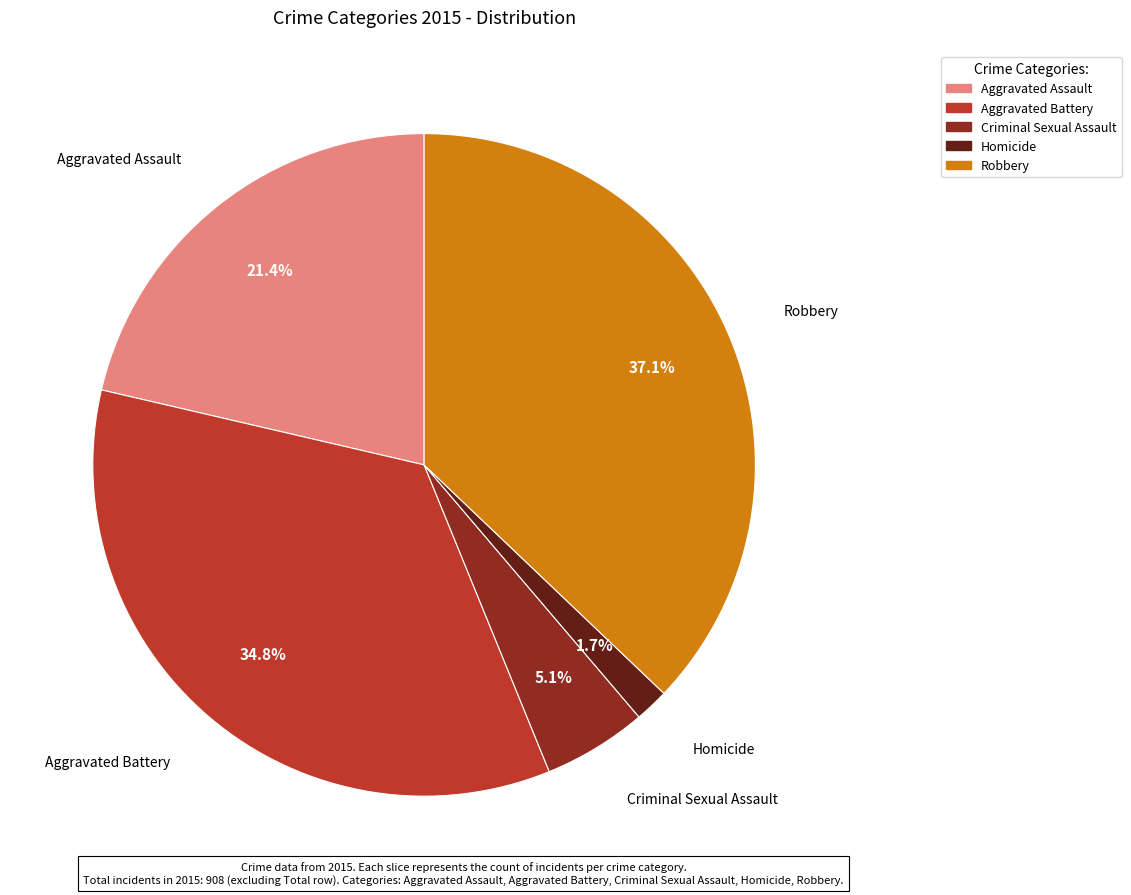

To the nearest percent, what portion does Aggravated Battery represent?

35%